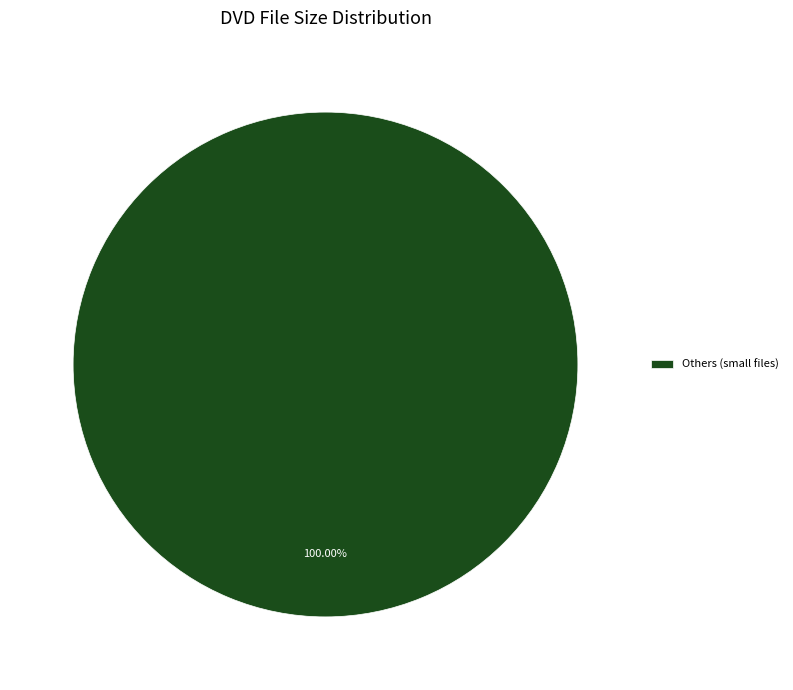

How many slices are in this pie chart?

1